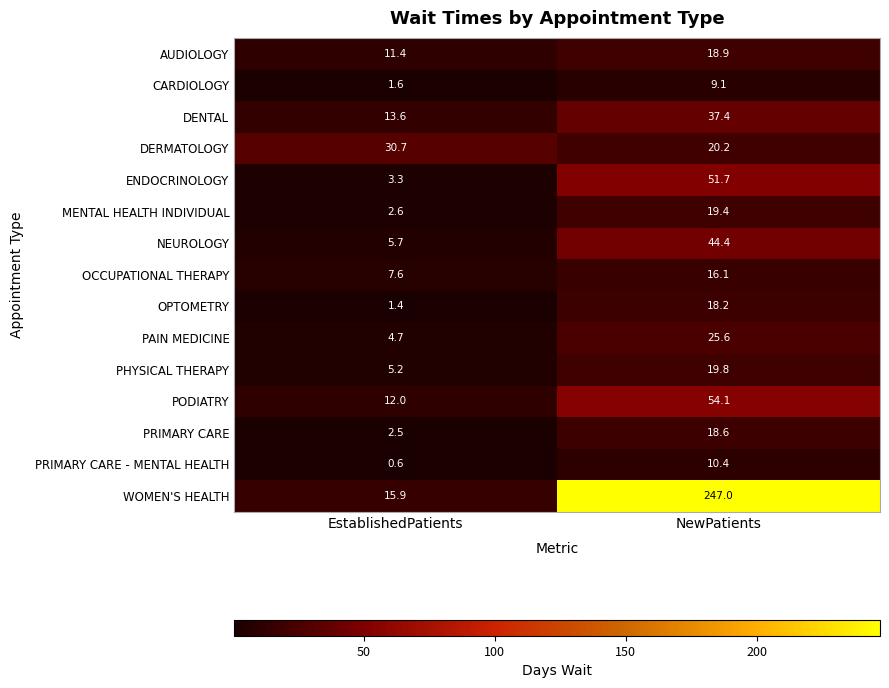

Reading left to right, what are all the values shown in this chart?

AUDIOLOGY: 11.4	18.9
CARDIOLOGY: 1.6	9.1
DENTAL: 13.6	37.4
DERMATOLOGY: 30.7	20.2
ENDOCRINOLOGY: 3.3	51.7
MENTAL HEALTH INDIVIDUAL: 2.6	19.4
NEUROLOGY: 5.7	44.4
OCCUPATIONAL THERAPY: 7.6	16.1
OPTOMETRY: 1.4	18.2
PAIN MEDICINE: 4.7	25.6
PHYSICAL THERAPY: 5.2	19.8
PODIATRY: 12.0	54.1
PRIMARY CARE: 2.5	18.6
PRIMARY CARE - MENTAL HEALTH: 0.6	10.4
WOMEN'S HEALTH: 15.9	247.0